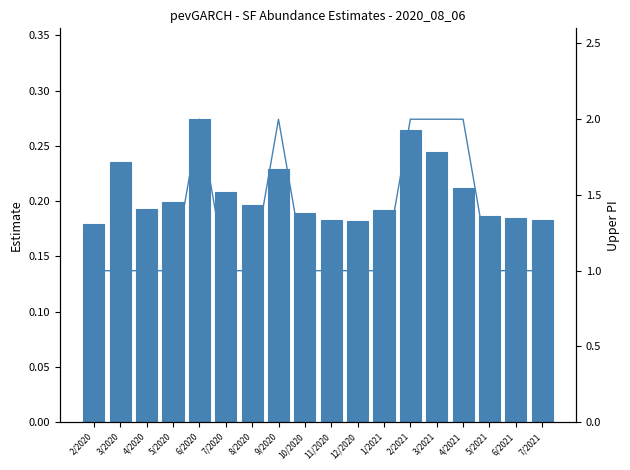

Reading left to right, transcribe all the data shown in this chart.

estimate: 2/2020=0.2	3/2020=0.2	4/2020=0.2	5/2020=0.2	6/2020=0.3	7/2020=0.2	8/2020=0.2	9/2020=0.2	10/2020=0.2	11/2020=0.2	12/2020=0.2	1/2021=0.2	2/2021=0.3	3/2021=0.2	4/2021=0.2	5/2021=0.2	6/2021=0.2	7/2021=0.2
upper_pi: 2/2020=1.0	3/2020=1.0	4/2020=1.0	5/2020=1.0	6/2020=2.0	7/2020=1.0	8/2020=1.0	9/2020=2.0	10/2020=1.0	11/2020=1.0	12/2020=1.0	1/2021=1.0	2/2021=2.0	3/2021=2.0	4/2021=2.0	5/2021=1.0	6/2021=1.0	7/2021=1.0